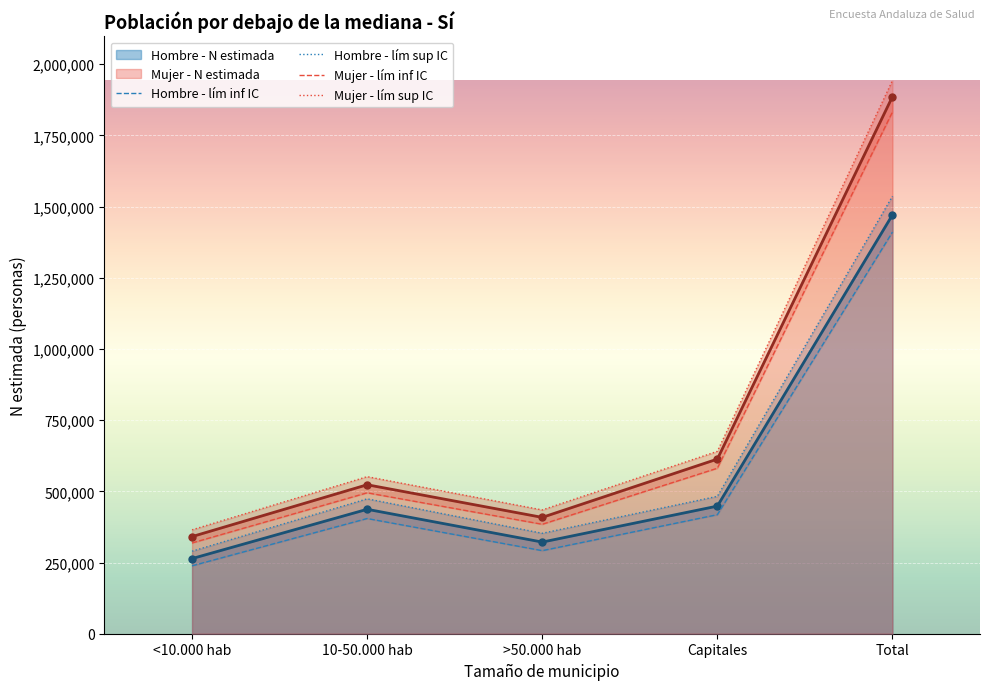

Which series has the widest spread of values?

Mujer - lím sup IC